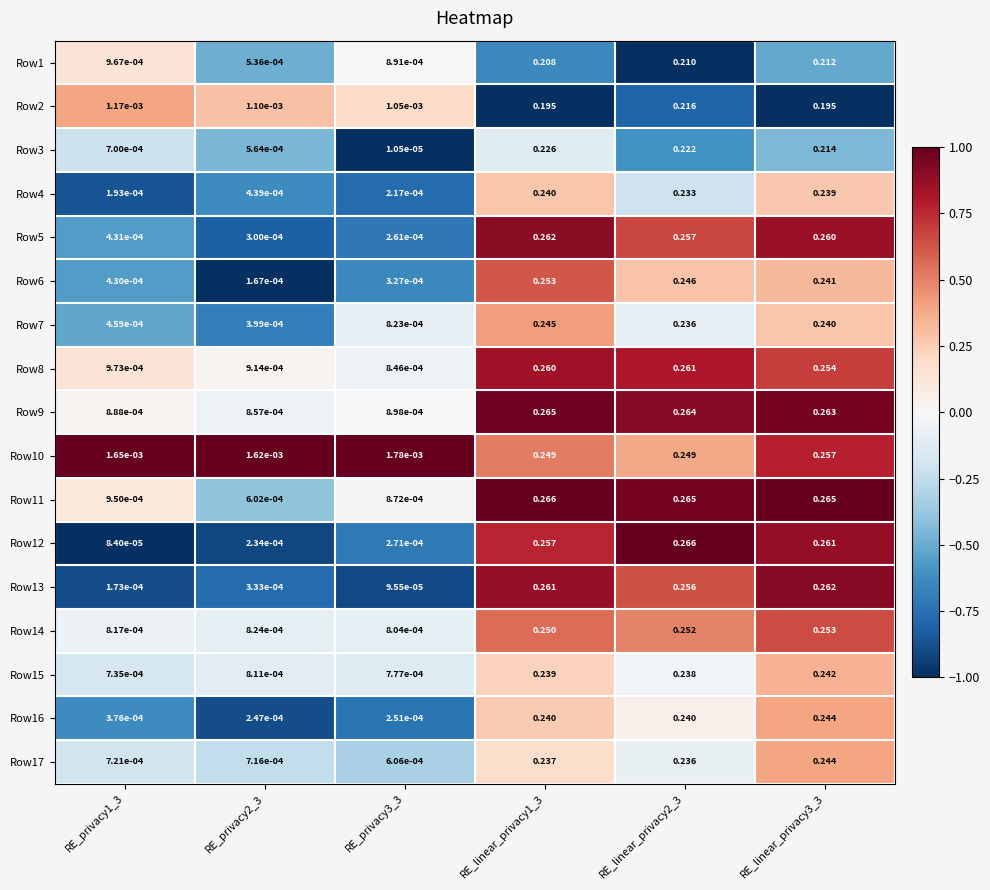

Is the value of Row7 at RE_privacy1_3 greater than the value of Row14 at RE_privacy3_3?

No